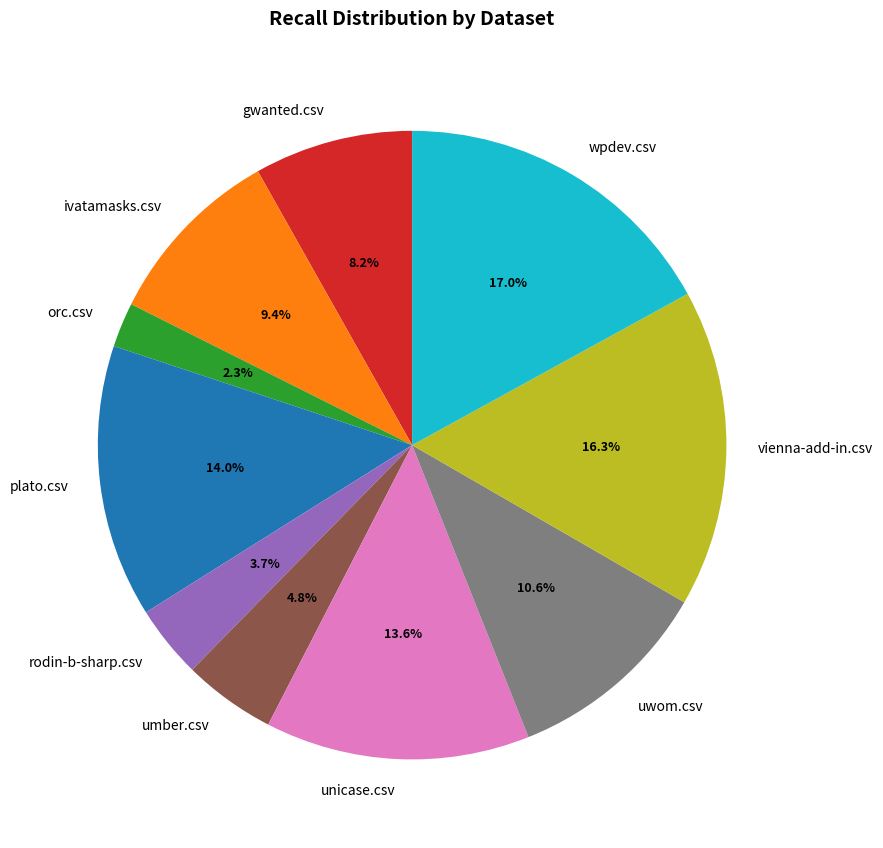

True or false: rodin-b-sharp.csv accounts for 4% of the total.

True